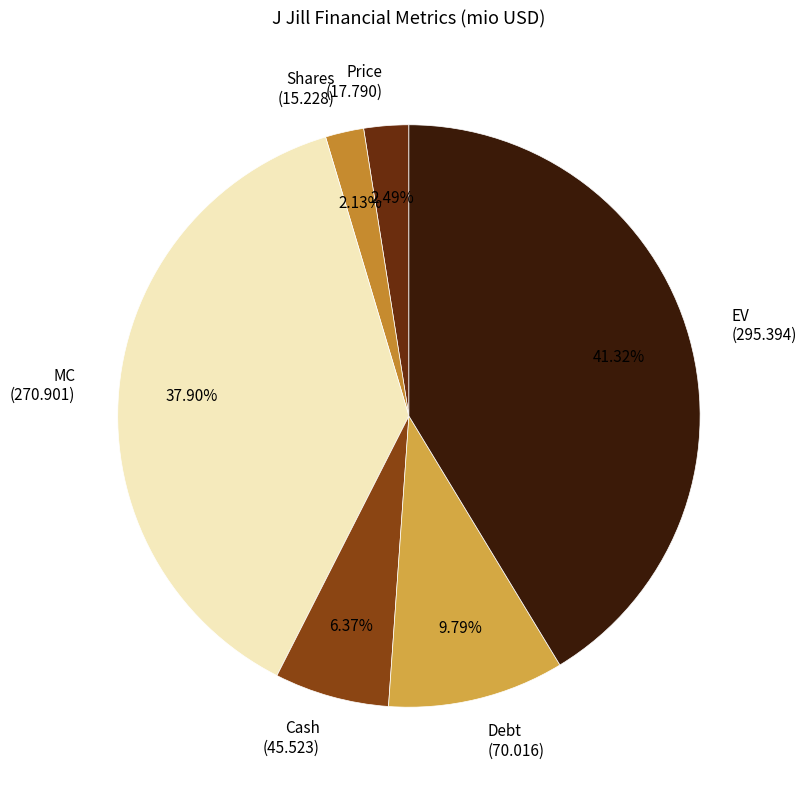

To the nearest percent, what is the difference between the Price and MC slice percentages?

35%